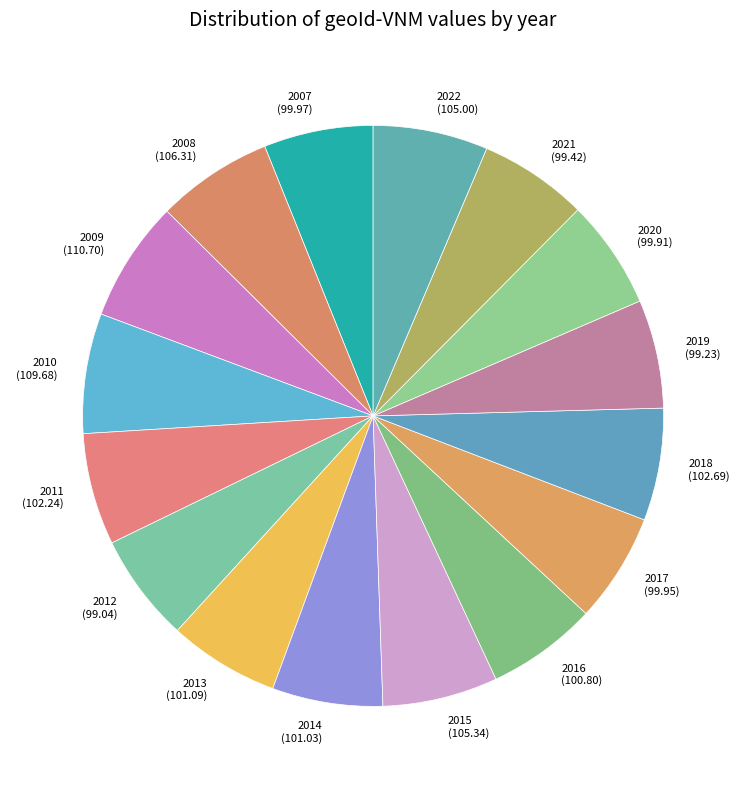

True or false: 2007 (99.97) accounts for 1% of the total.

False